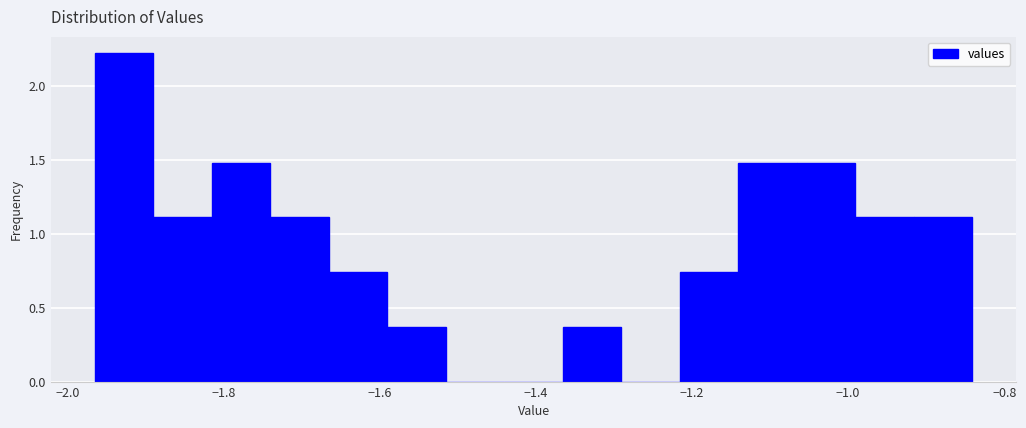

Around what value on the x-axis is the tallest bar? Give the approximate position of its centre, as read against the axis.

-1.92